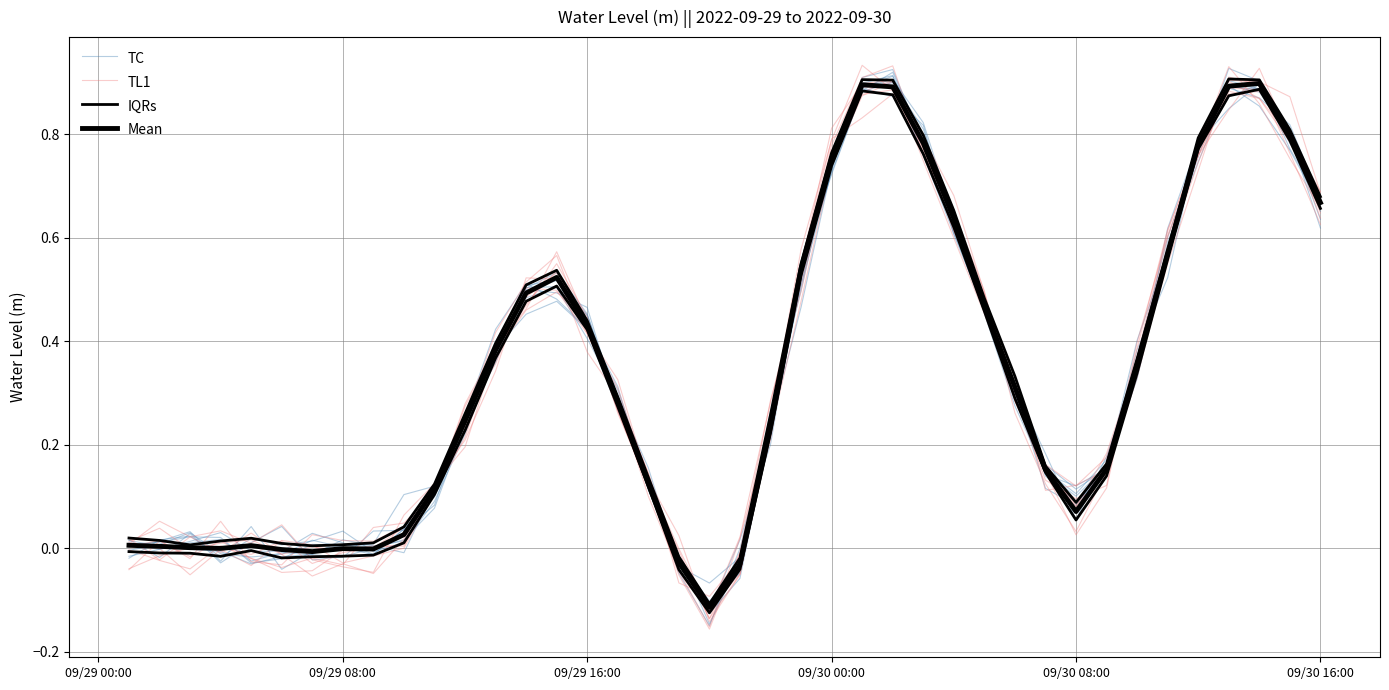

How many values in TC are below zero?

7